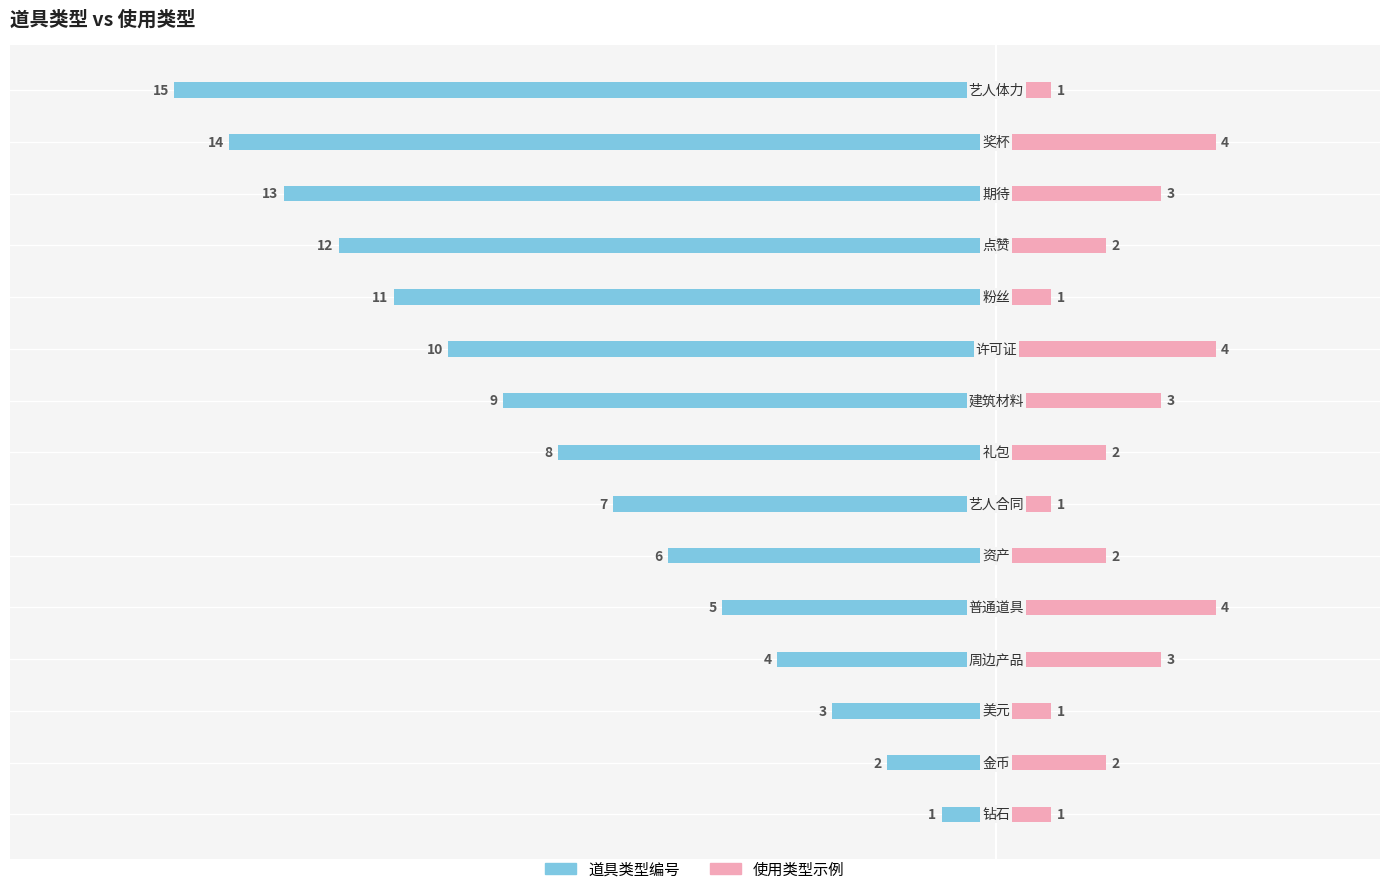

What value does the 使用类型示例 series have at −10?

1